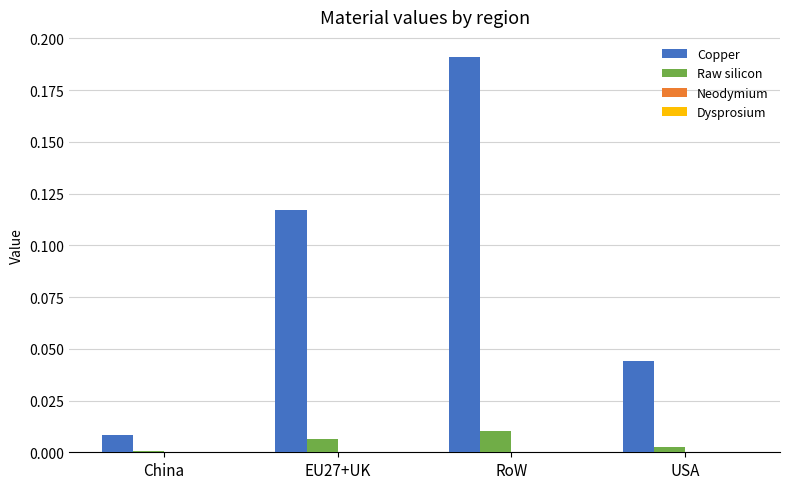

How many categories are shown in the chart?

4